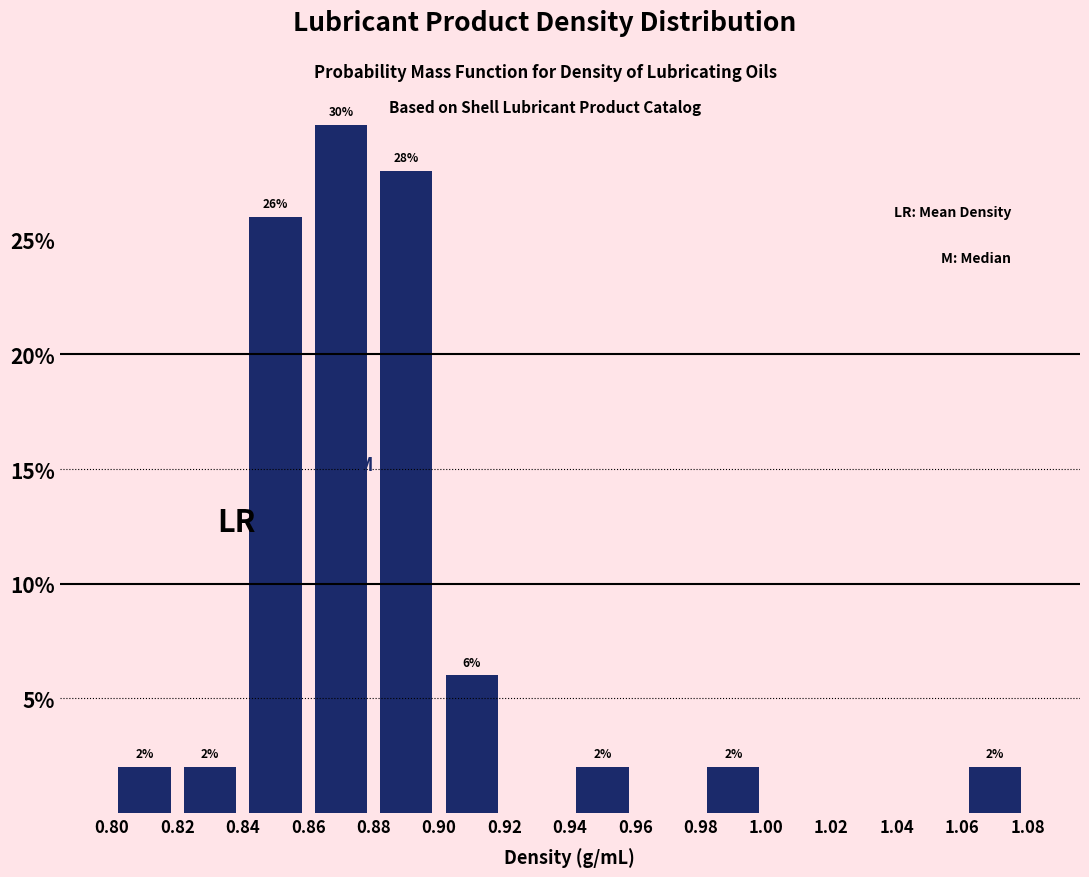

Over which range of the x-axis is the bar tallest?

0.86 to 0.88